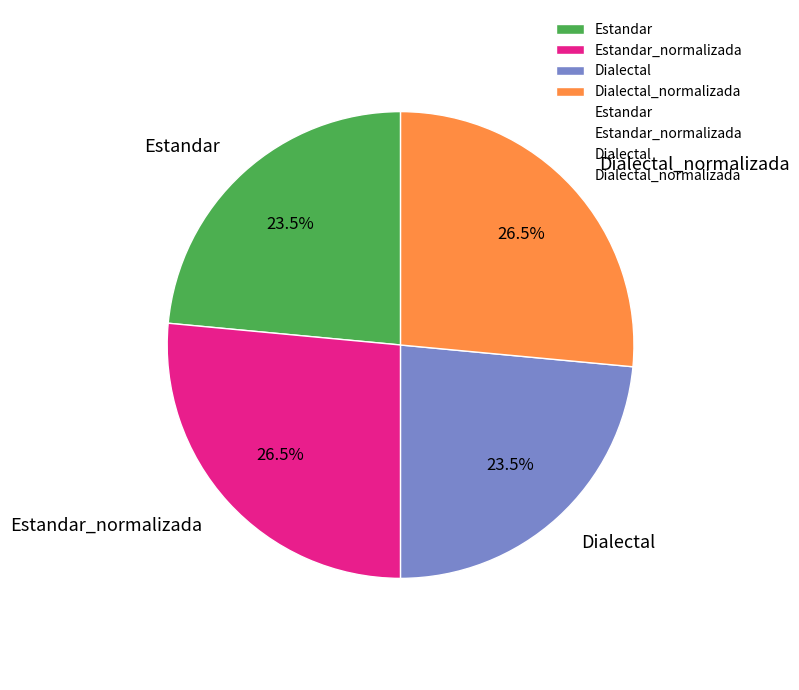

Approximately how many times larger is the value at Dialectal_normalizada compared to Estandar_normalizada?

1.0